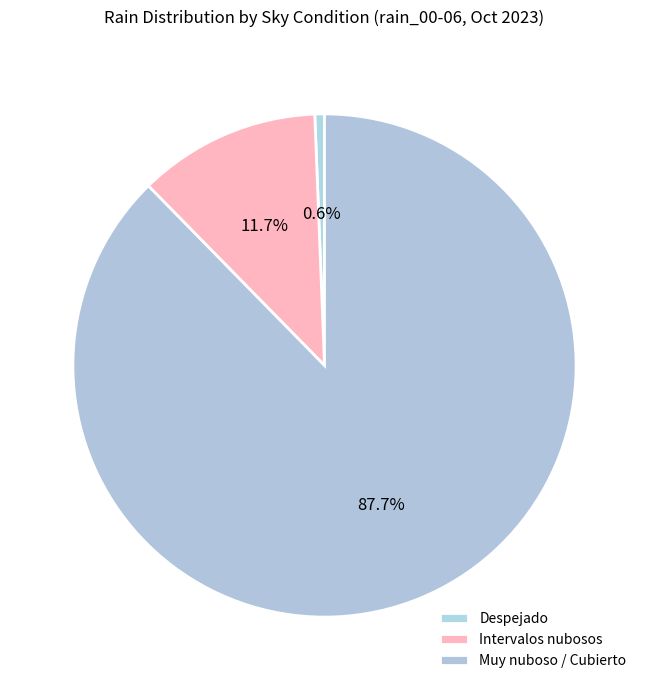

Count the number of slices in the pie.

3